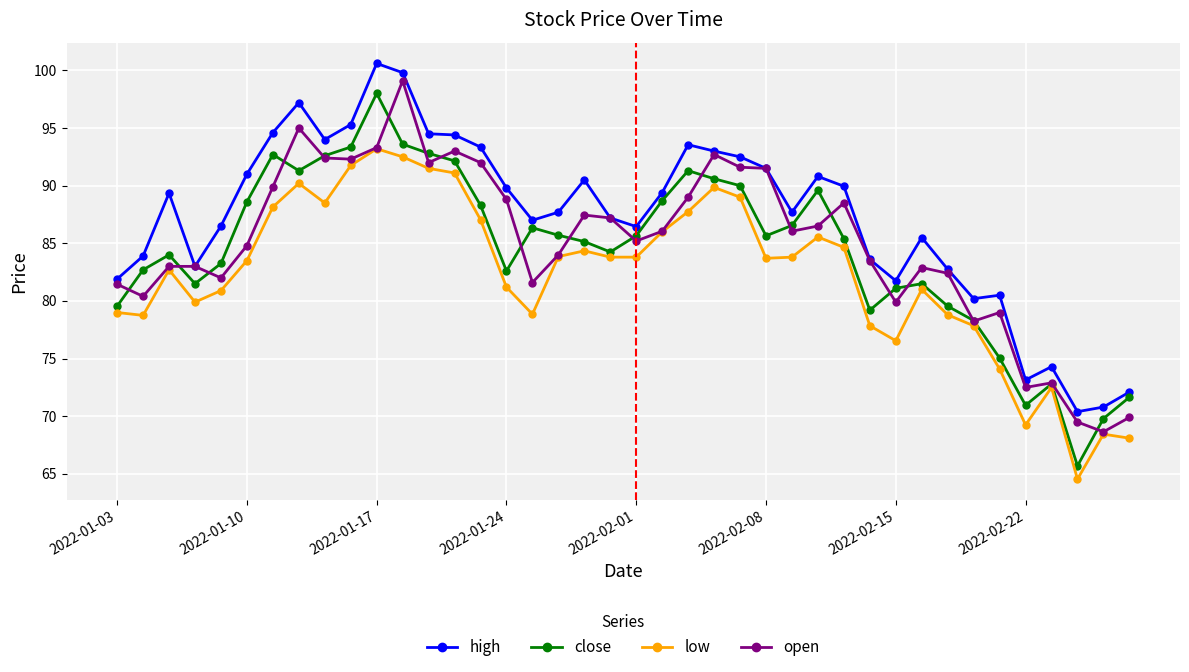

After their last crossing, which series has the higher values: open or close?

close